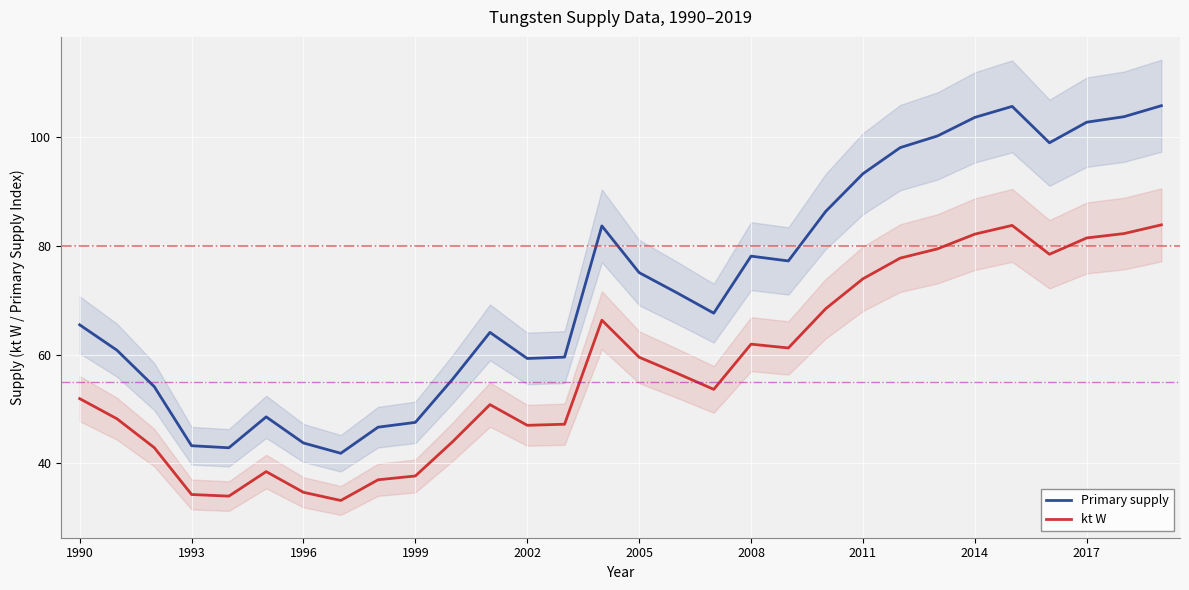

List the series in order of their peak value, lowest first.

kt W, Primary supply